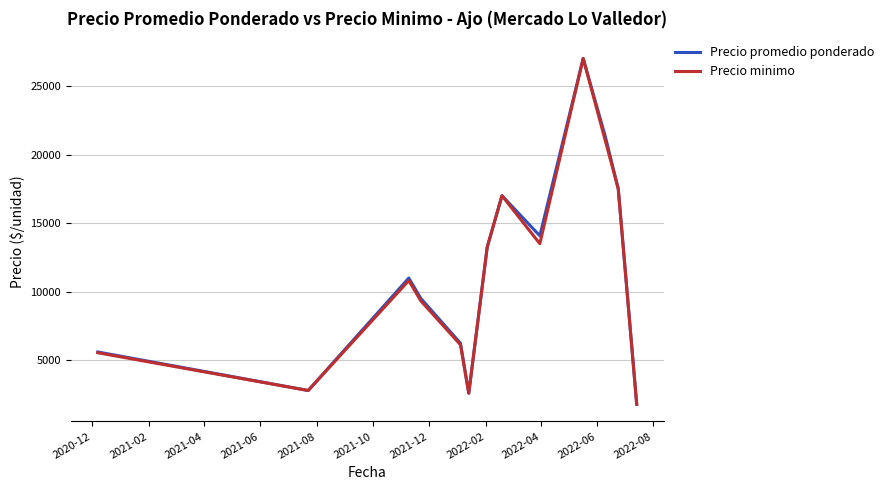

What is the maximum value shown in the chart?

27000.0